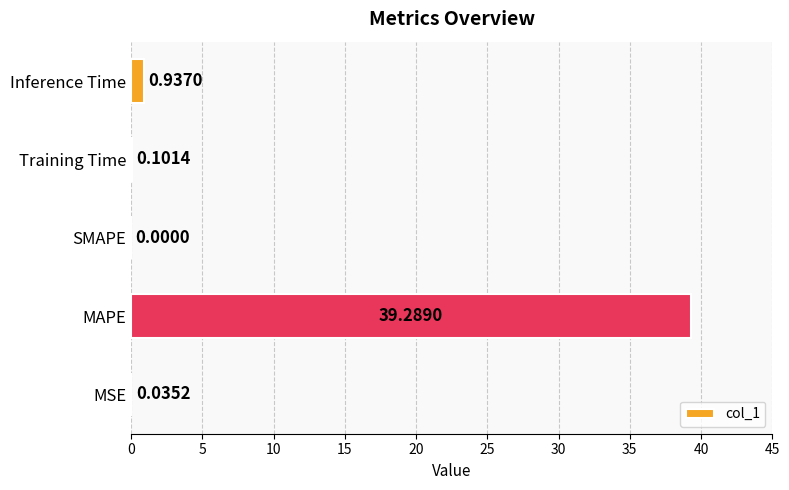

What is the sum of the values at Inference Time and MAPE?

40.2